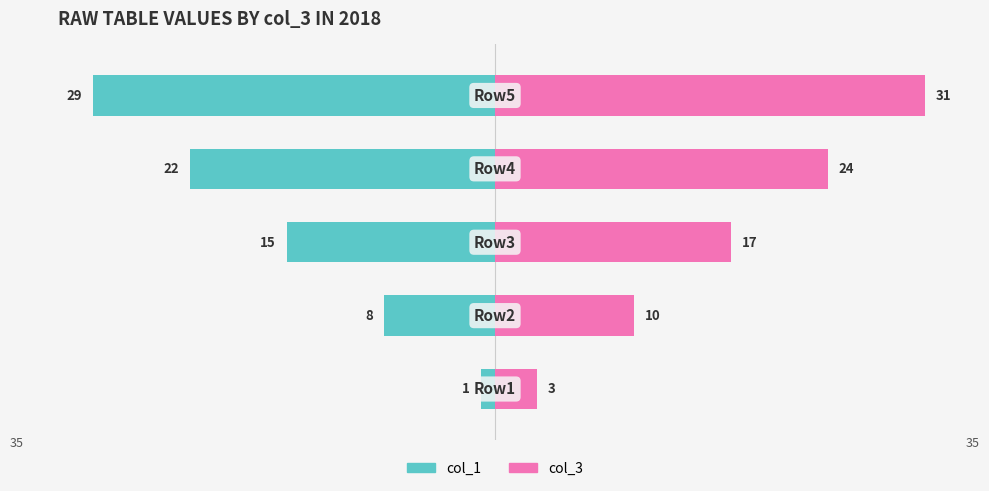

Is it true that col_1 equals -8 at 1?

True